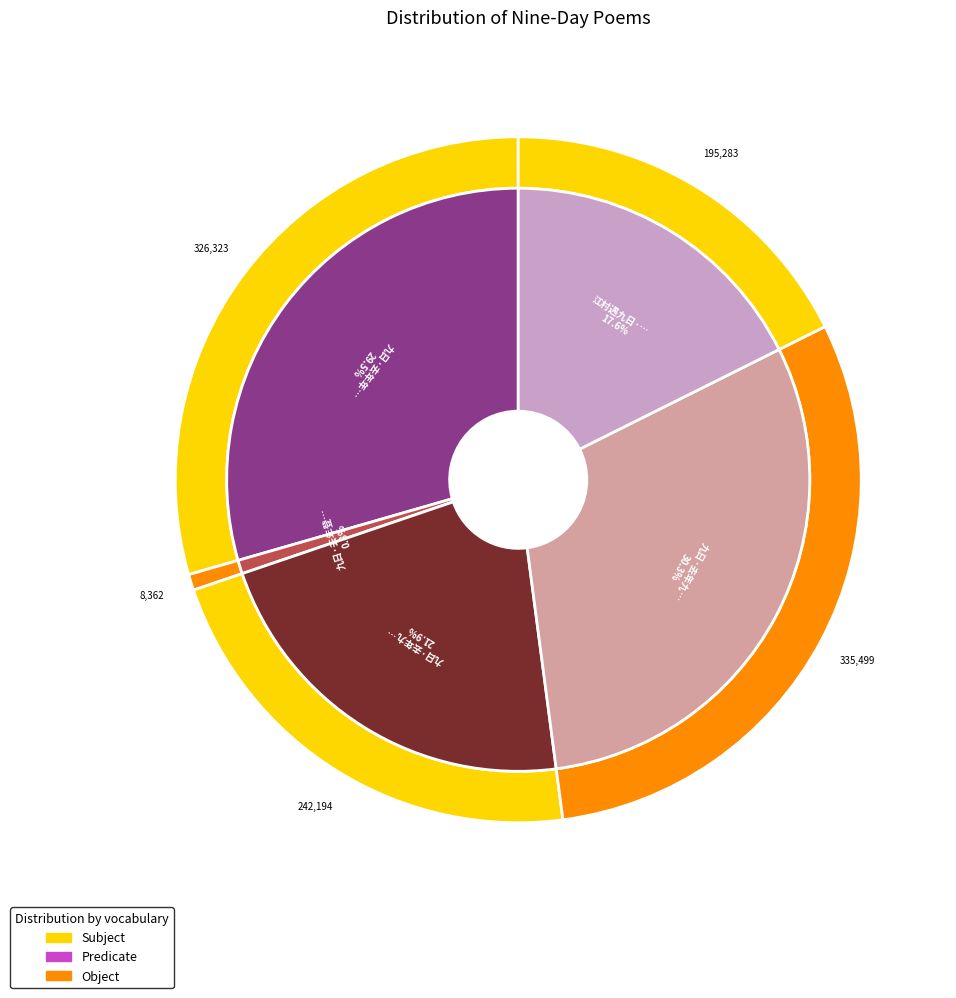

Is there any slice that represents more than half of the pie?

No